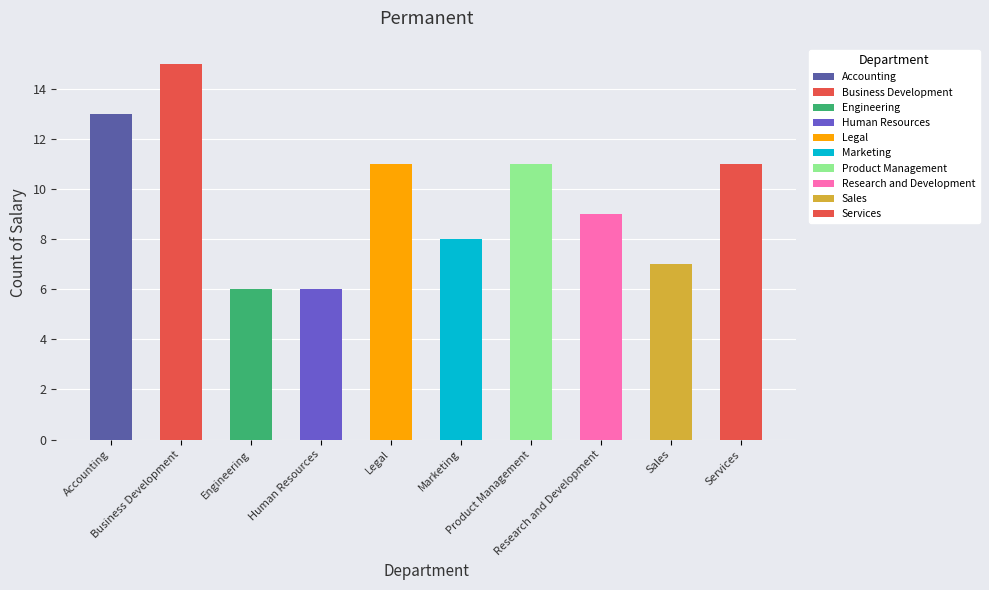

What is the minimum value shown in the chart?

6